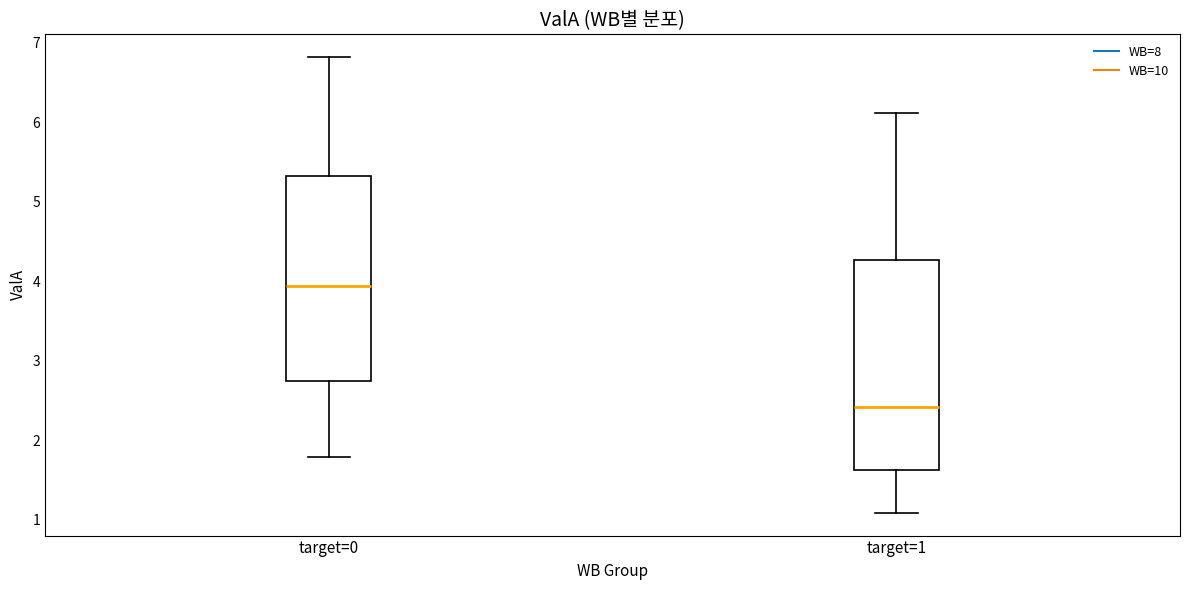

Where is the lower edge of the box for target=1 on the y-axis? The values are not printed on the chart, so give them approximately, as read against the axis.

1.6